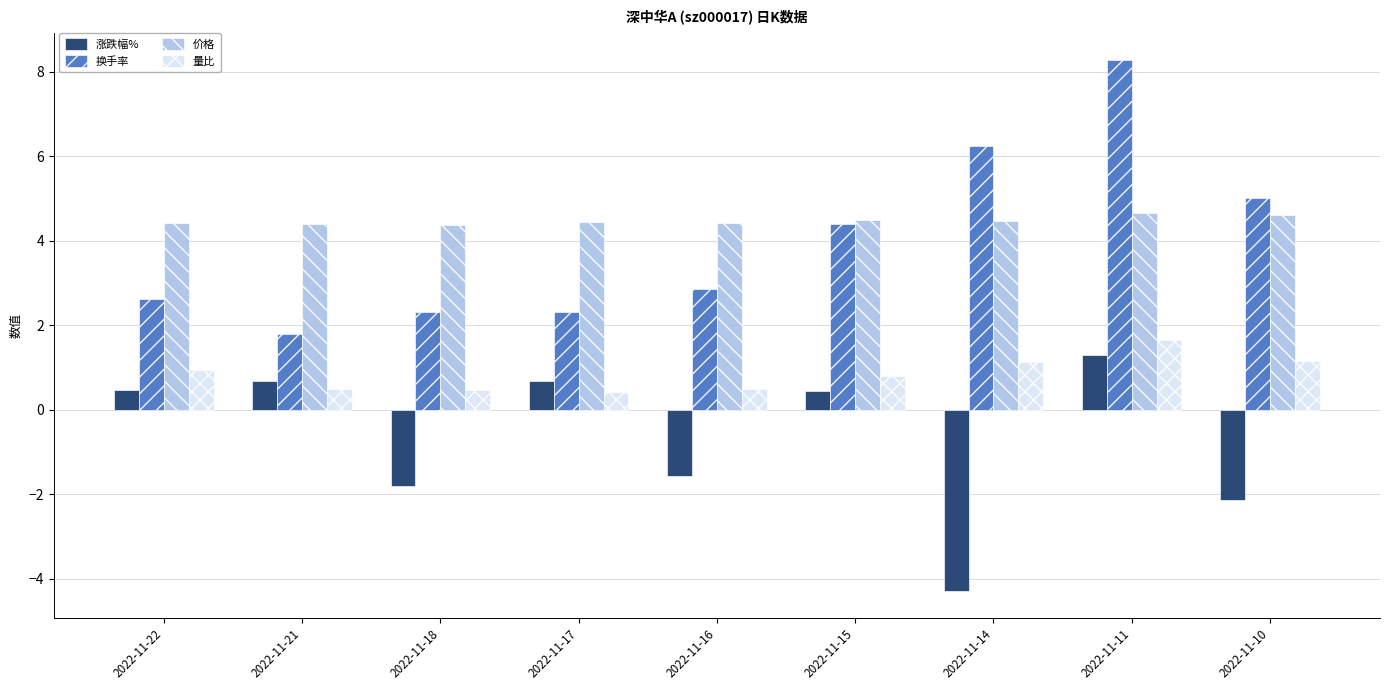

What is the difference between the maximum and second lowest values in the 涨跌幅% series?

3.4